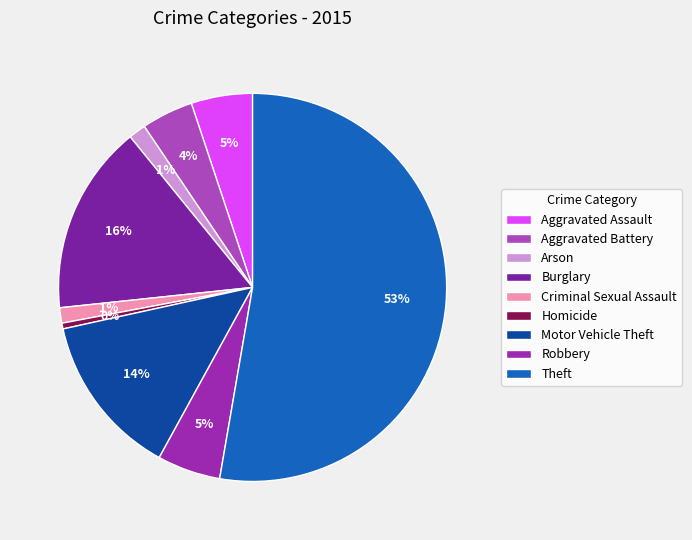

To the nearest percent, what is the difference between the largest and smallest slice percentages?

52%